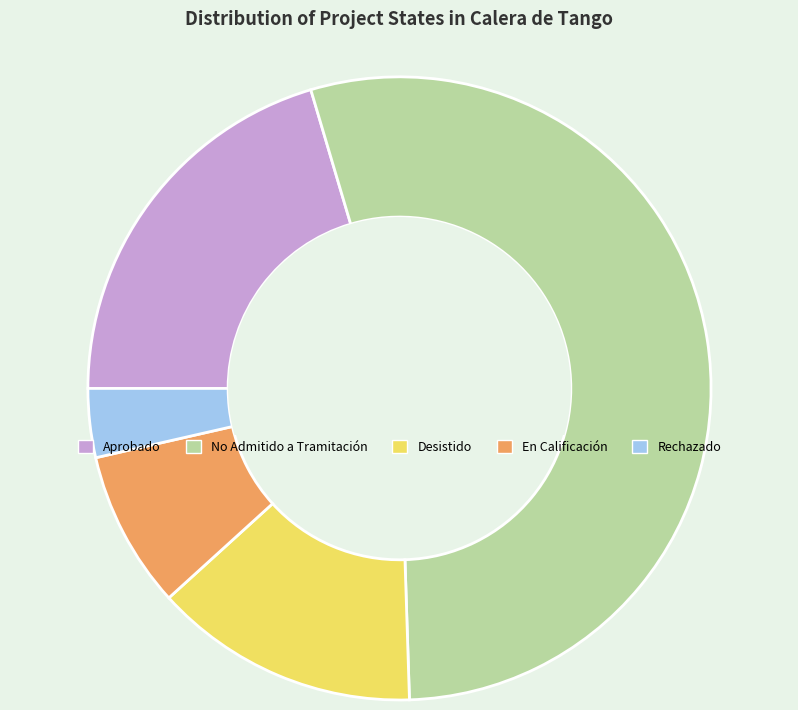

How many slices are in this pie chart?

5